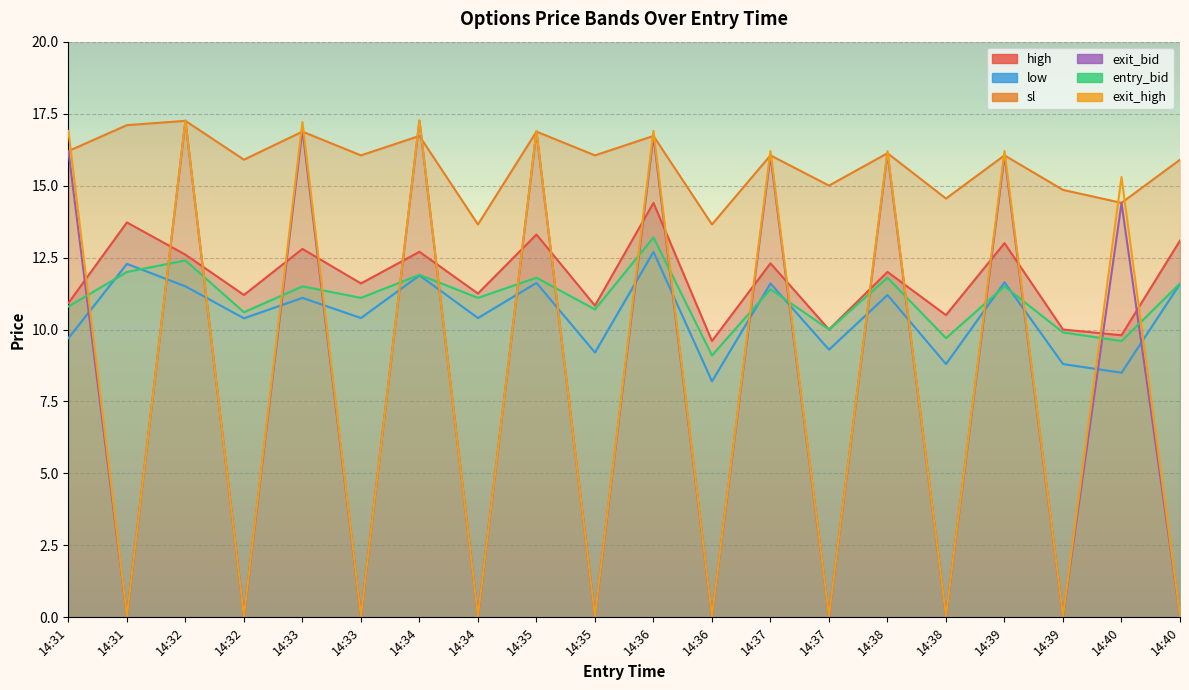

Which category has the lowest value across all series?

14:31